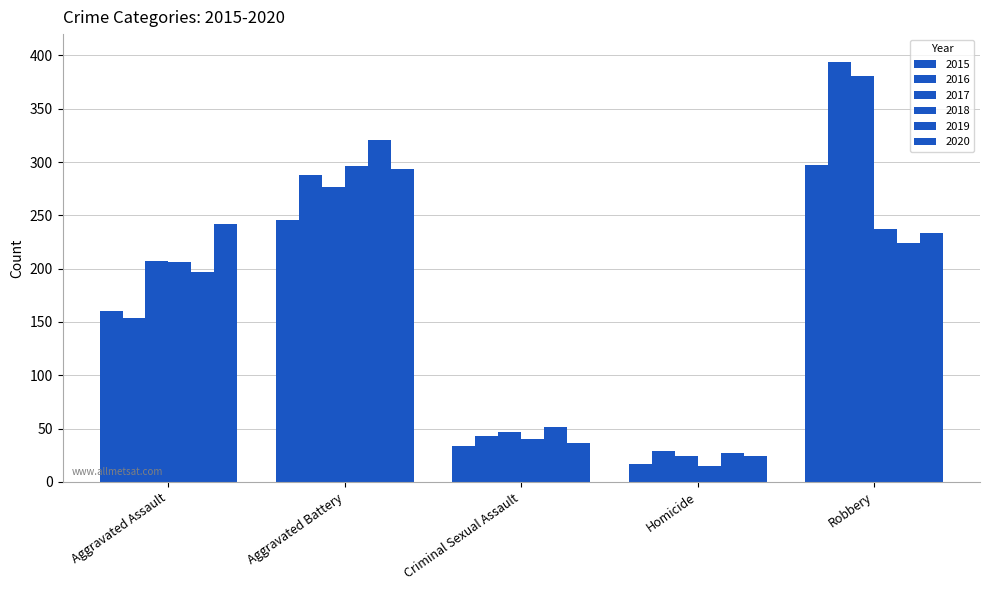

How many groups of bars are there?

5